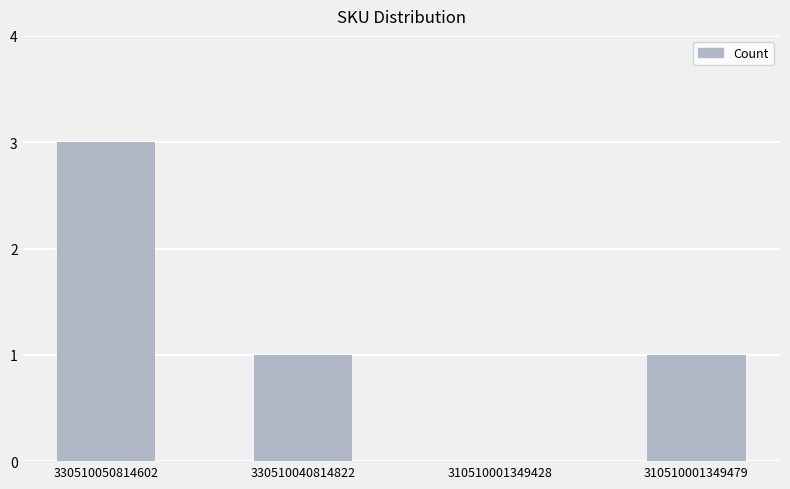

How many positive values are there?

3